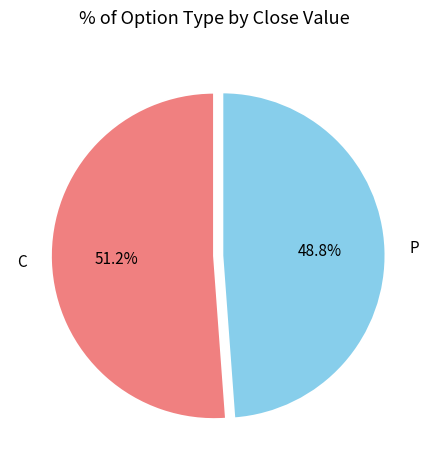

Rank the categories by value from lowest to highest.

P, C